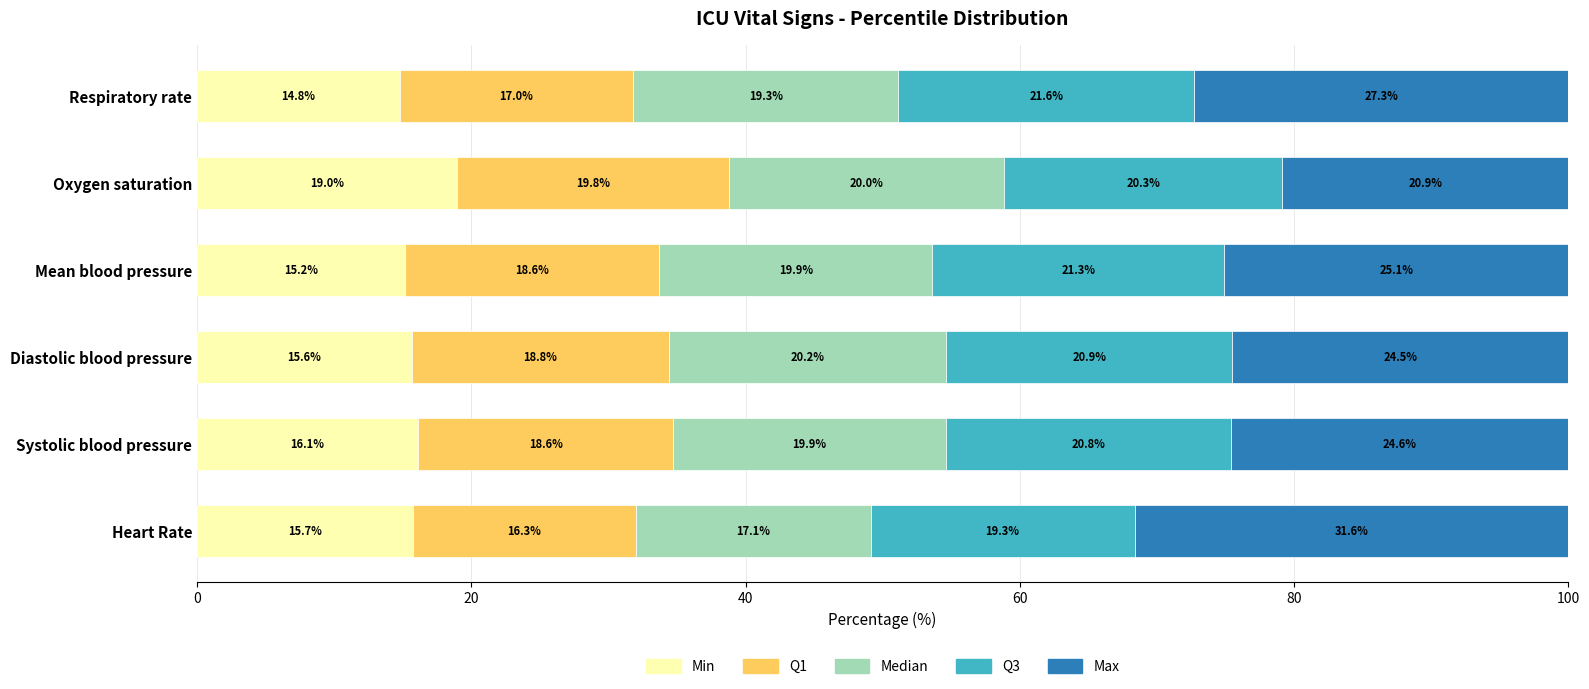

True or false: Min has a value of 22.8 at Mean blood pressure.

False